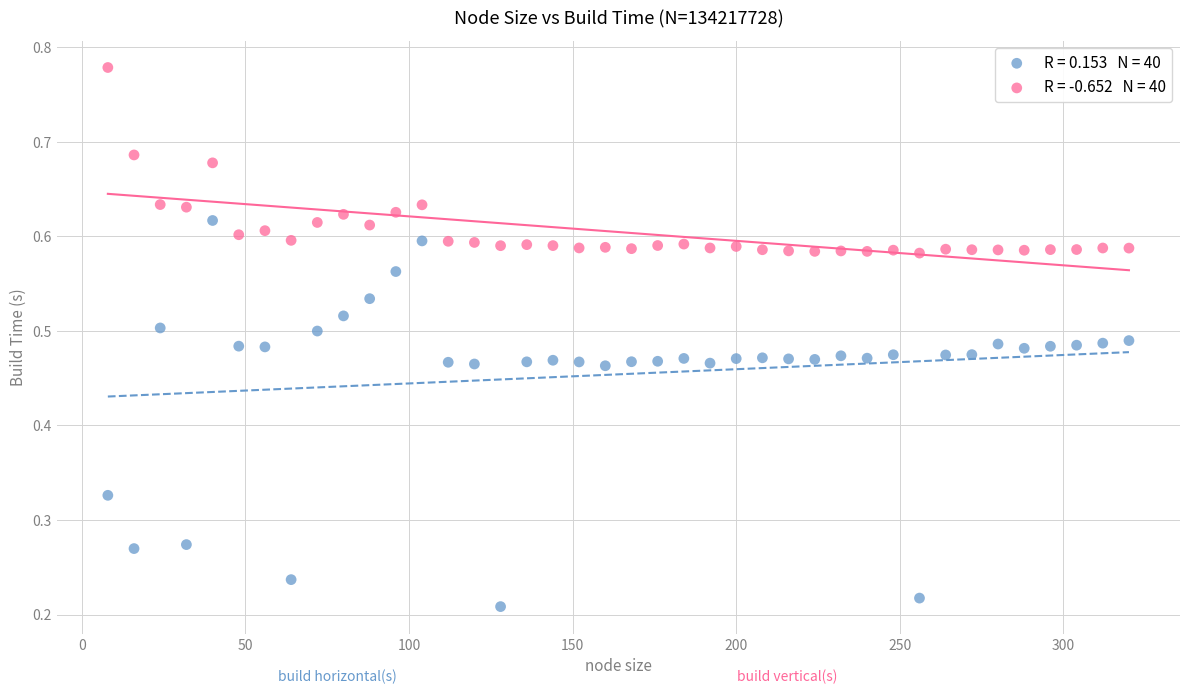

Across all data points, what is the range of X values (max minus min)?

312.0